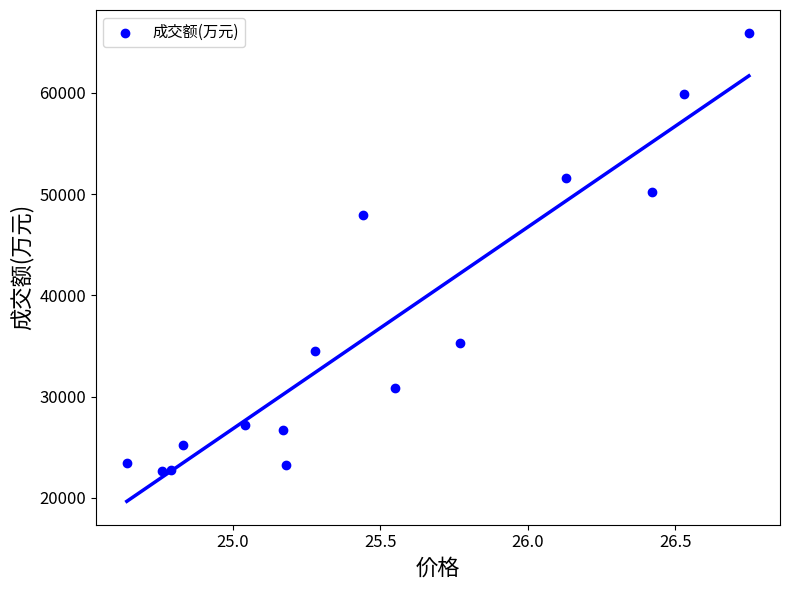

What is the range of Y values (max minus min)?

43174